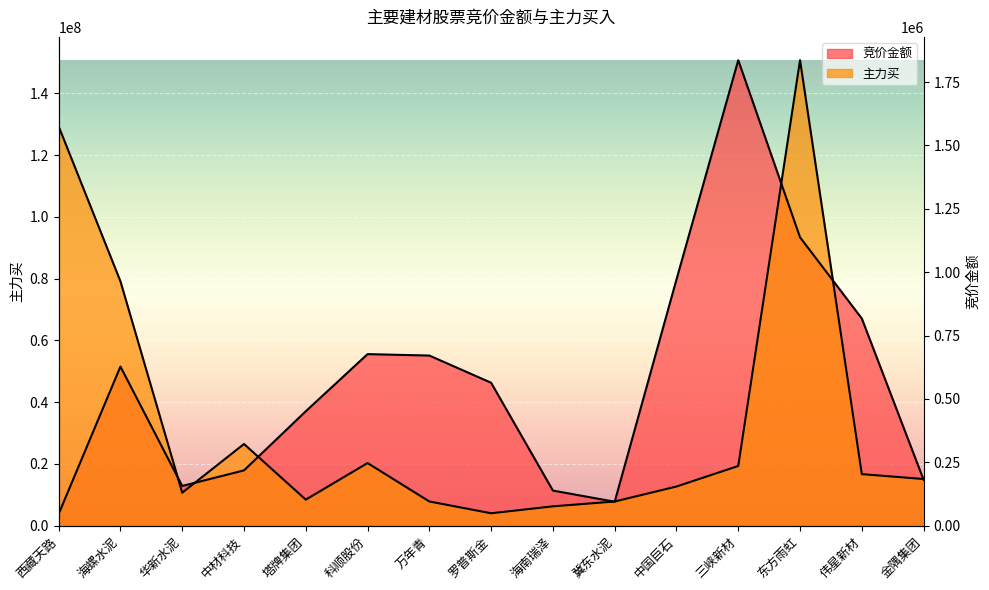

List the labels in order of 竞价金额 value, smallest first.

西藏天路, 冀东水泥, 海南瑞泽, 华新水泥, 金隅集团, 中材科技, 塔牌集团, 罗普斯金, 海螺水泥, 万年青, 科顺股份, 伟星新材, 中国巨石, 东方雨虹, 三峡新材